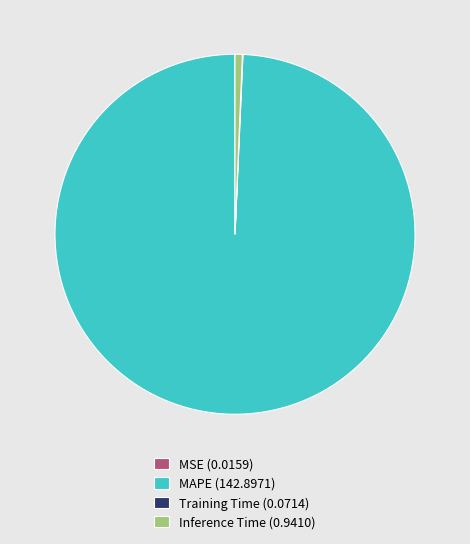

True or false: Inference Time accounts for 12% of the total.

False